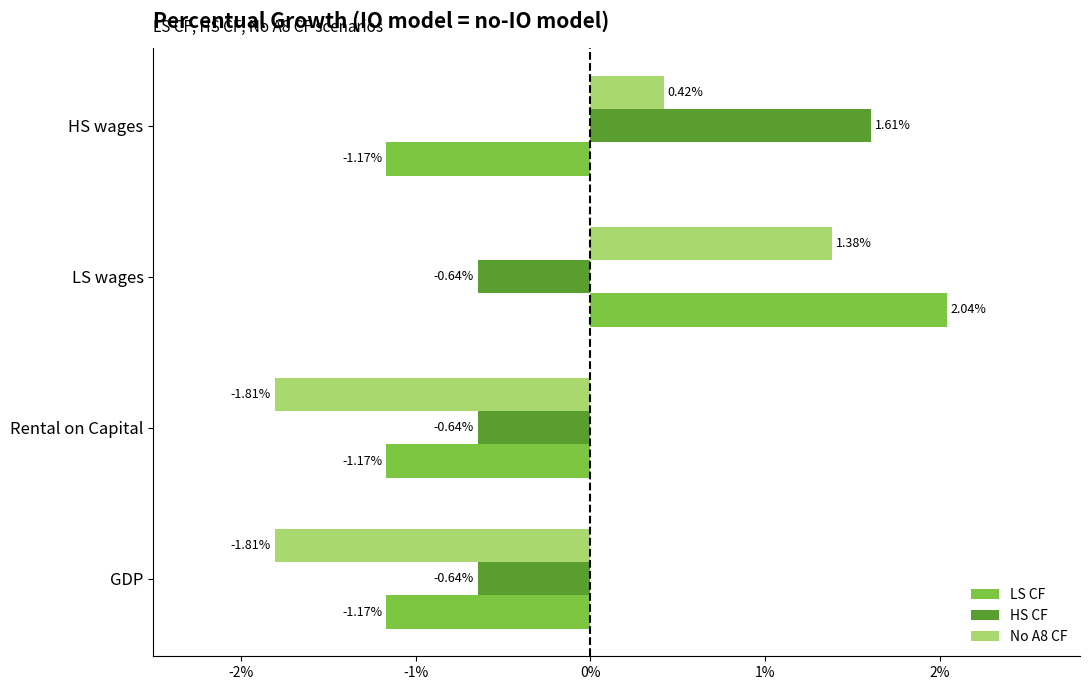

At how many categories does at least one series exceed 0?

2